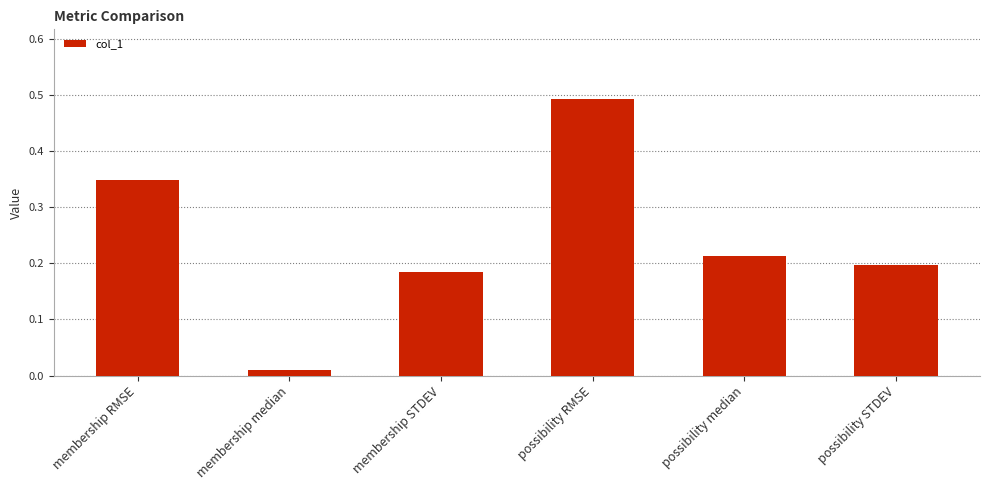

What is the label of the 3rd bar from the left?

membership STDEV